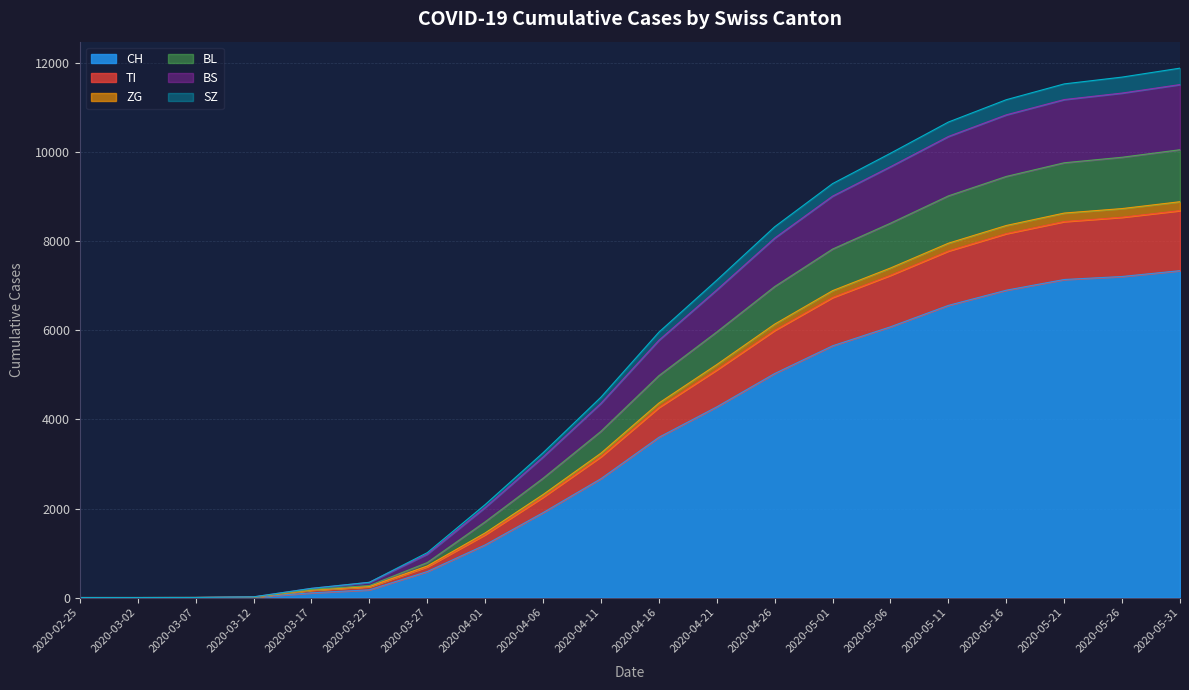

What is the label of the 9th point from the right?

2020-04-21